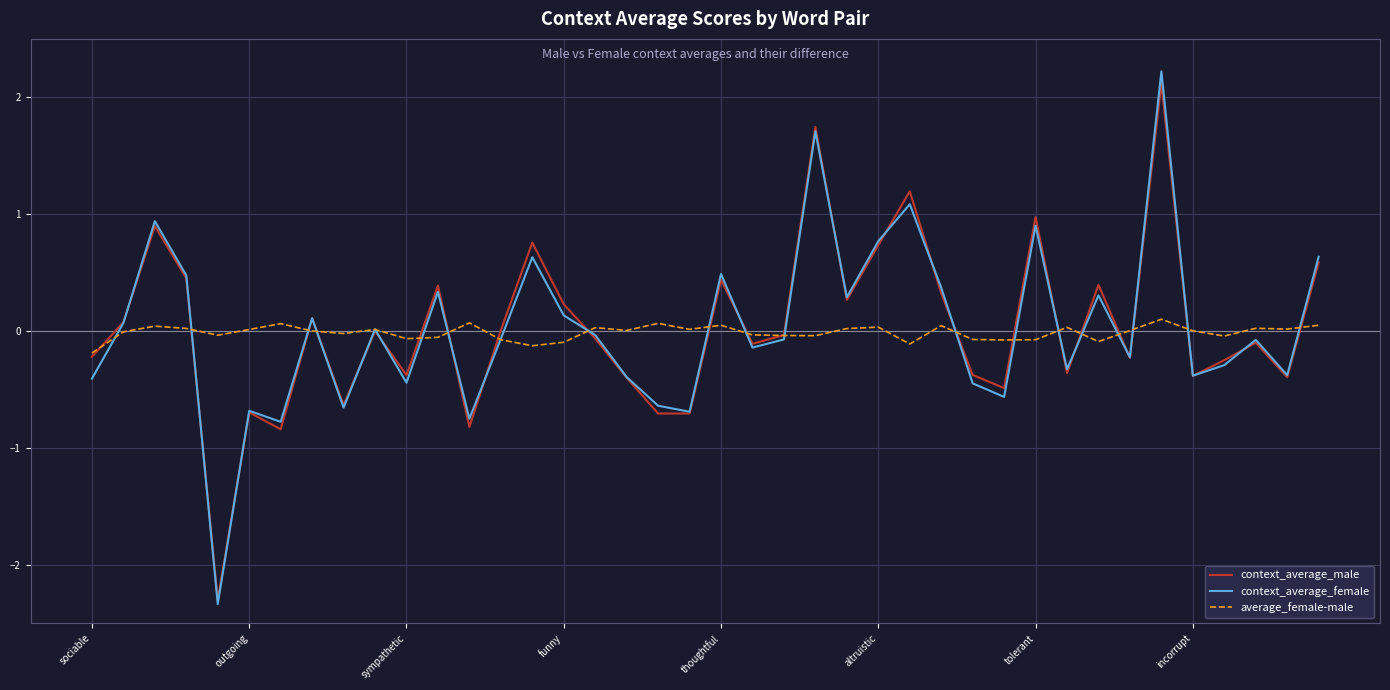

What is the greatest value displayed?

2.2